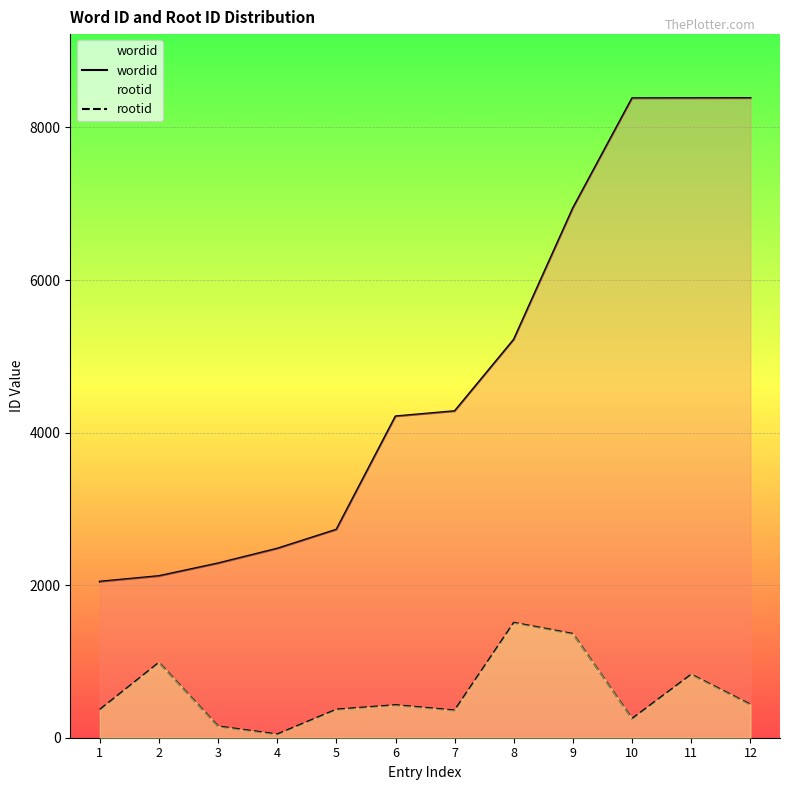

Reading left to right, transcribe all the data shown in this chart.

wordid: 1=2046	2=2119	3=2286	4=2479	5=2728	6=4213	7=4281	8=5220	9=6943	10=8383	11=8384	12=8385
rootid: 1=367	2=984	3=148	4=44	5=369	6=427	7=358	8=1507	9=1361	10=248	11=828	12=434